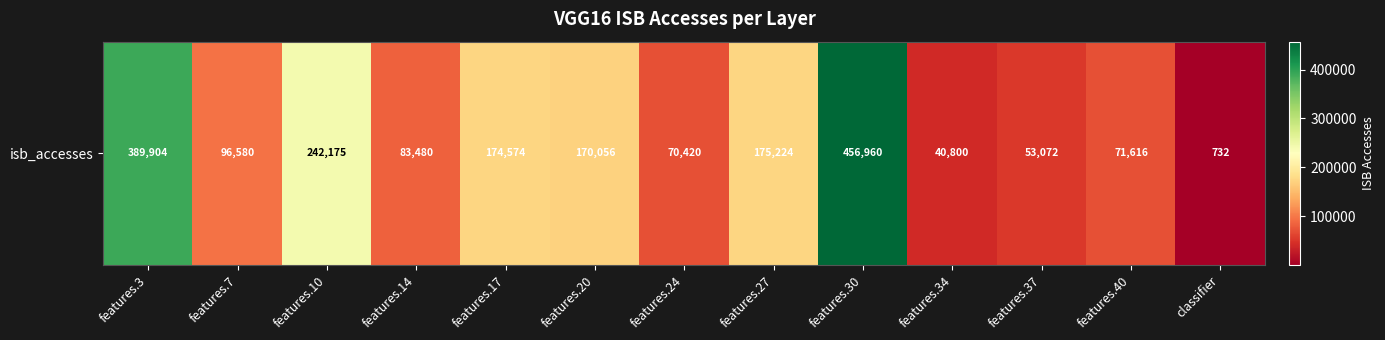

Reading left to right, extract all data points from this chart.

features.3=389904	features.7=96580	features.10=242175	features.14=83480	features.17=174574	features.20=170056	features.24=70420	features.27=175224	features.30=456960	features.34=40800	features.37=53072	features.40=71616	classifier=732